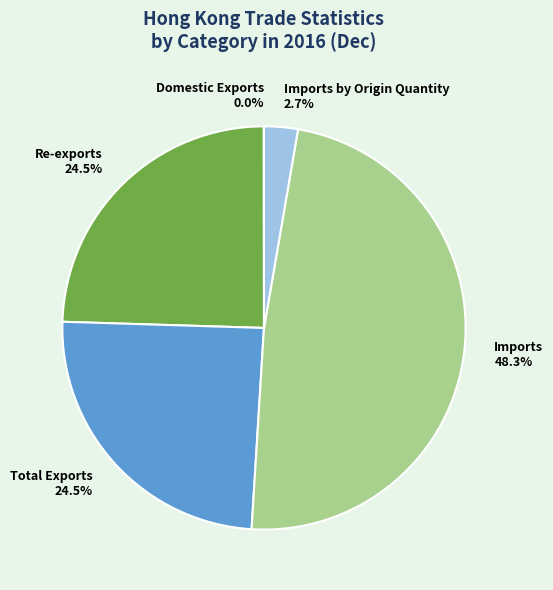

What is the largest slice in the pie chart?

Imports